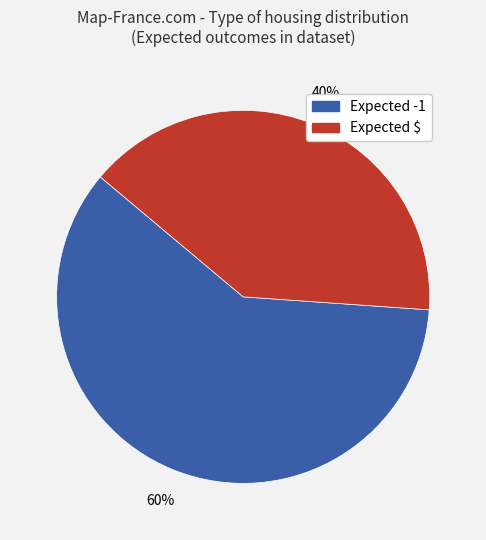

Count the number of slices in the pie.

2